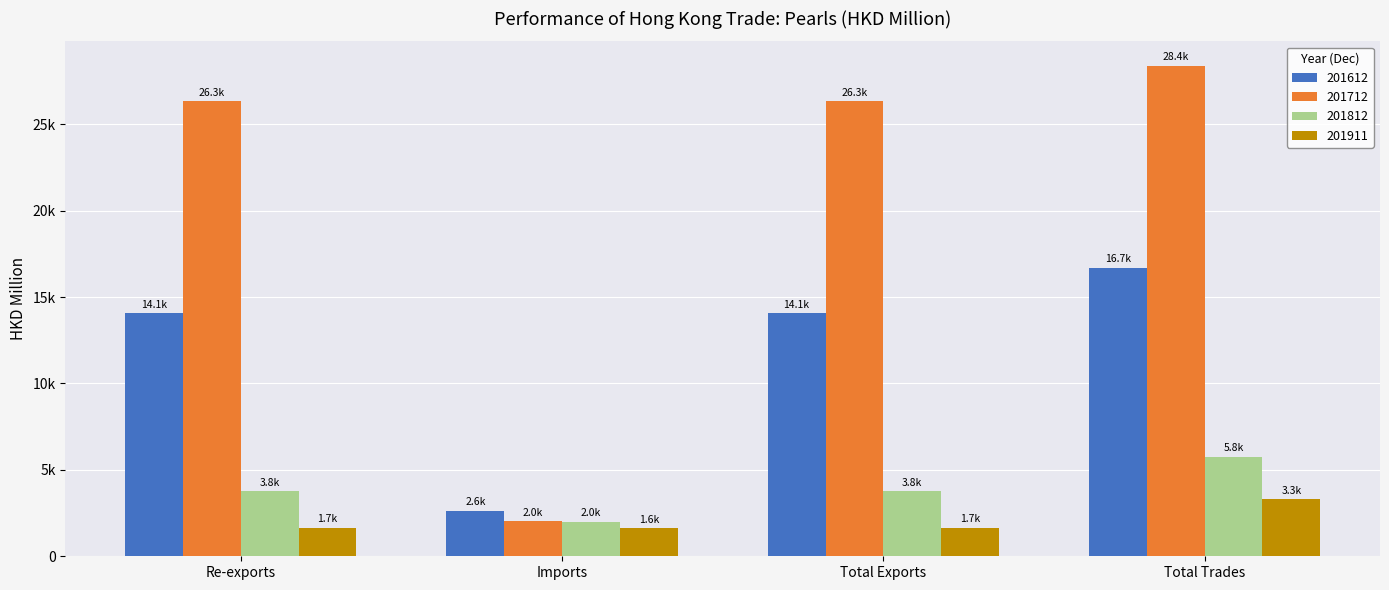

Are the bars horizontal?

No